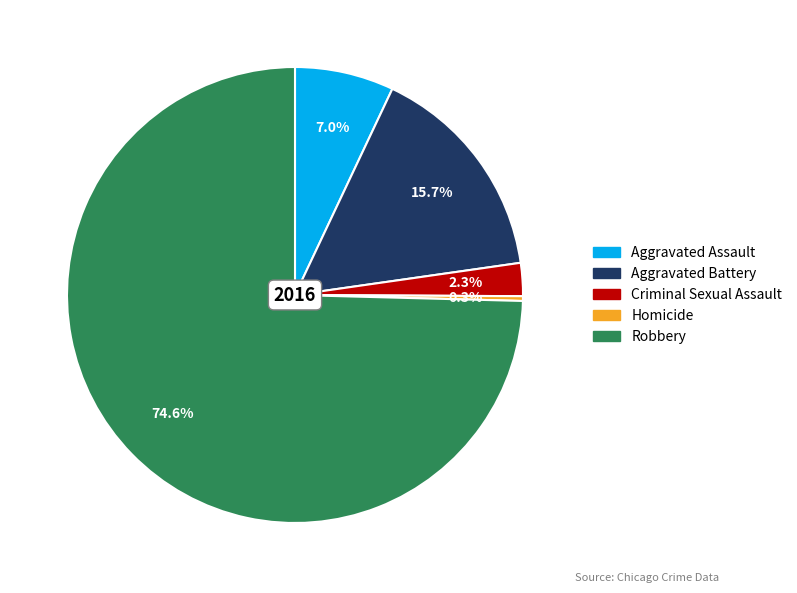

Which slice is the largest?

Robbery